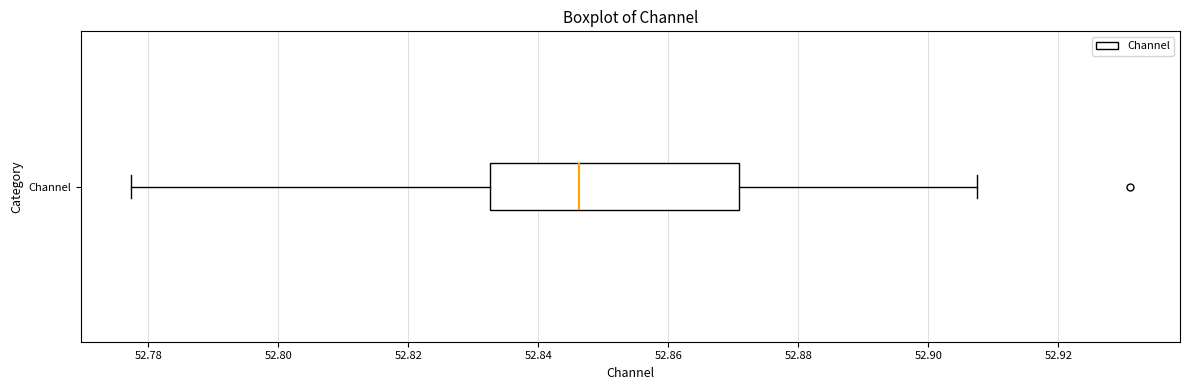

Where is the right edge of the box for Channel on the x-axis? The values are not printed on the chart, so give them approximately, as read against the axis.

52.870